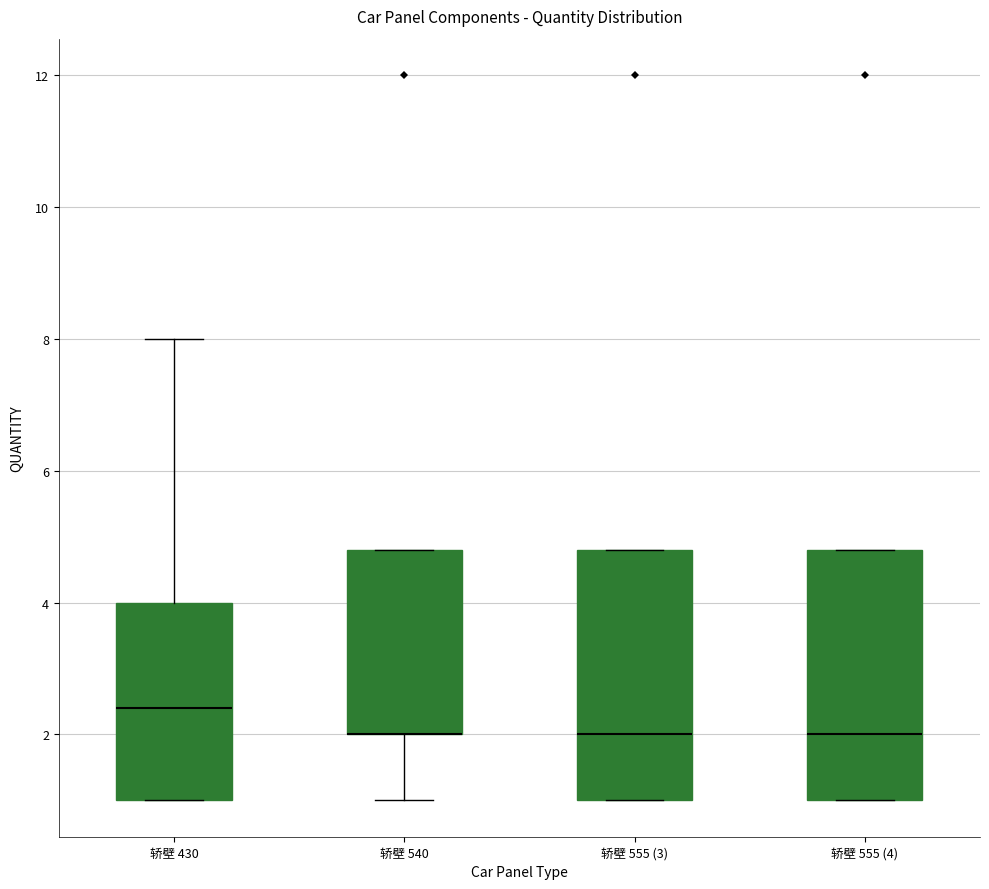

Where is the lower edge of the box for 轿壁 555 (3) on the y-axis? The values are not printed on the chart, so give them approximately, as read against the axis.

1.0